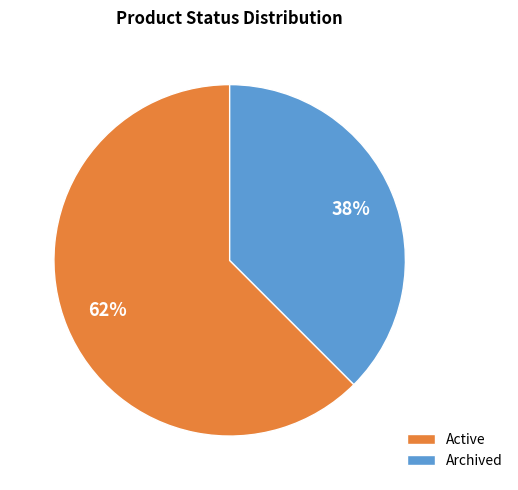

Is it true that Active is 52% of the pie?

False